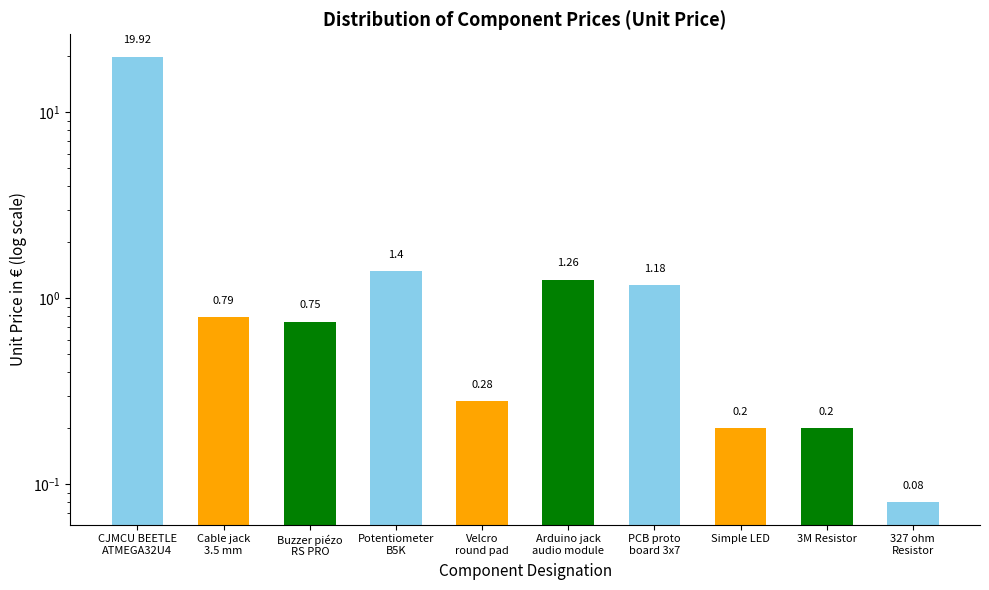

What is the label of the 1st bar from the right?

327 ohm
Resistor